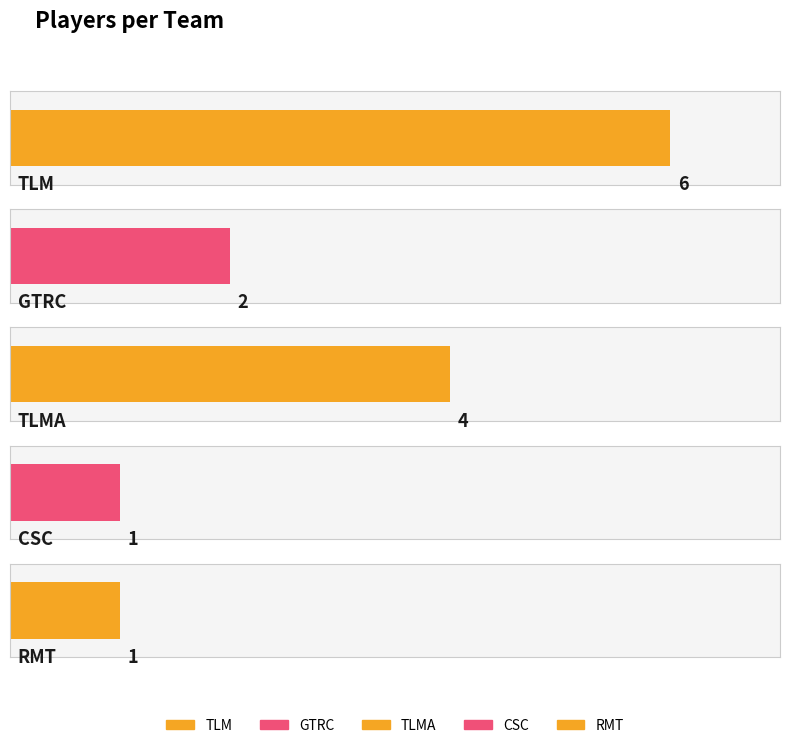

Rank the categories by value from lowest to highest.

CSC, RMT, GTRC, TLMA, TLM